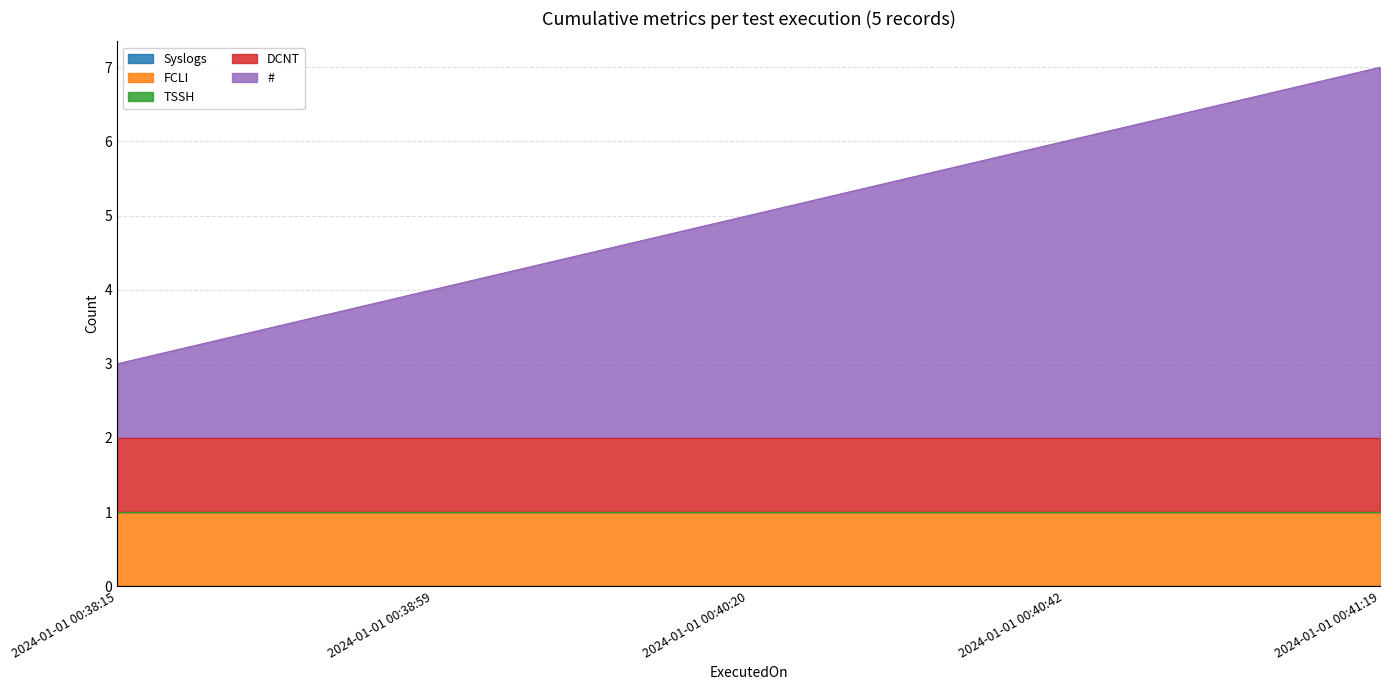

The FCLI series shows 1 at 2024-01-01 00:40:20. True or false?

True